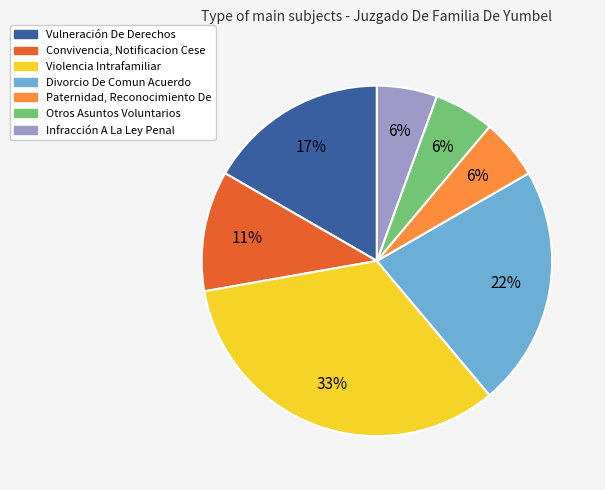

How many segments does this pie chart have?

7